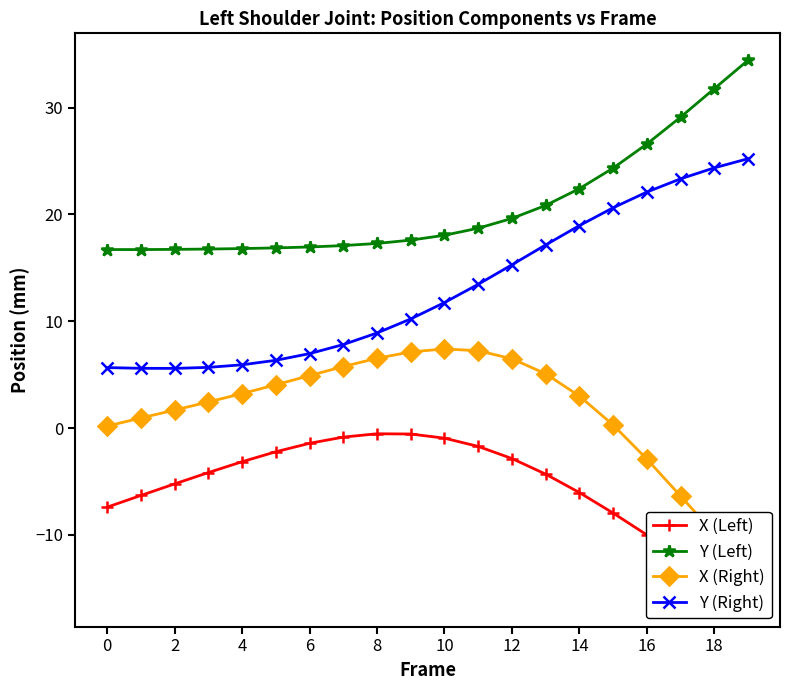

How many data points in Y (Right) are less than 11?

10